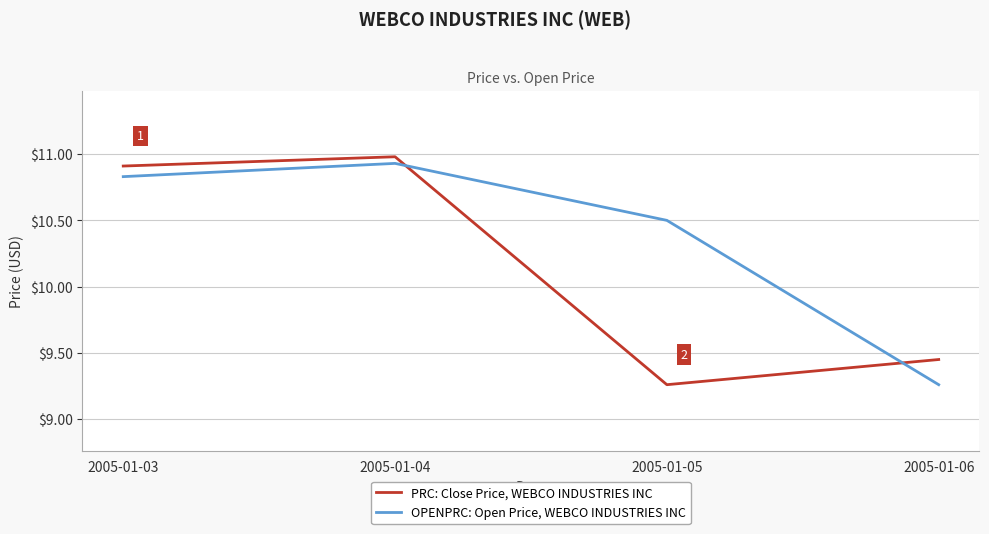

Rank the series at 2005-01-03 from highest to lowest value.

PRC: Close Price, WEBCO INDUSTRIES INC, OPENPRC: Open Price, WEBCO INDUSTRIES INC